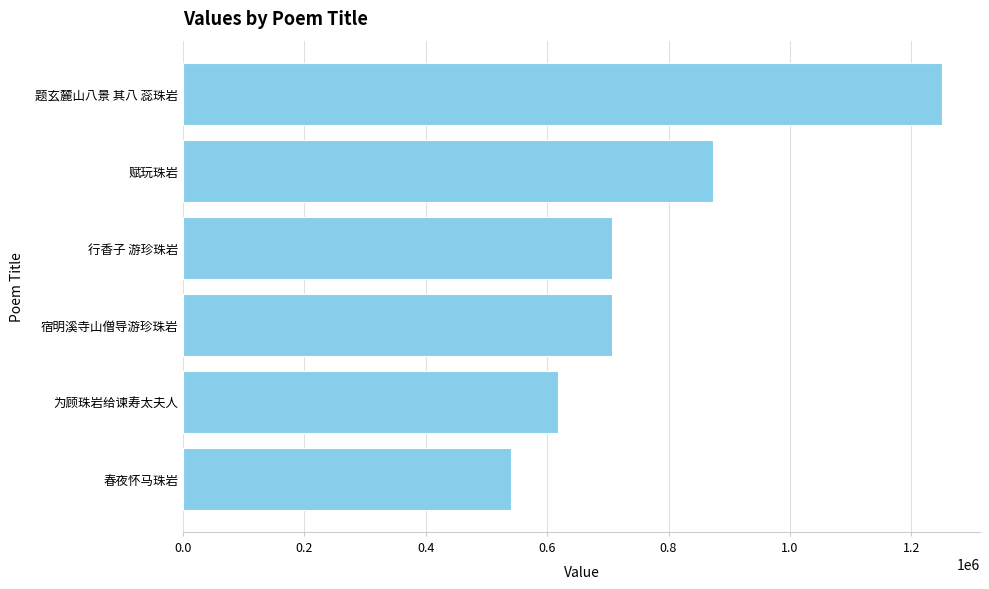

What is the average value?

782754